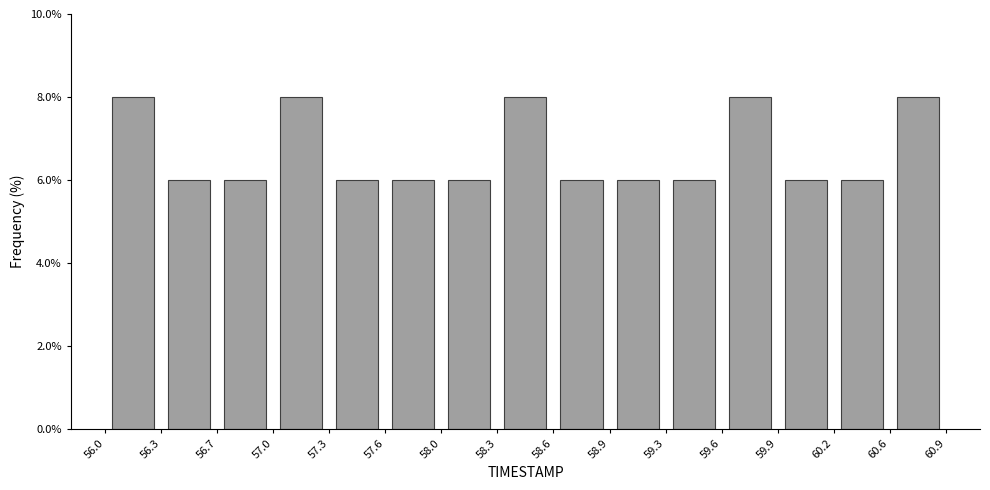

What is the height of the bar covering 59.9 to 60.2 on the x-axis? The values are not printed on the chart, so give them approximately, as read against the axis.

6